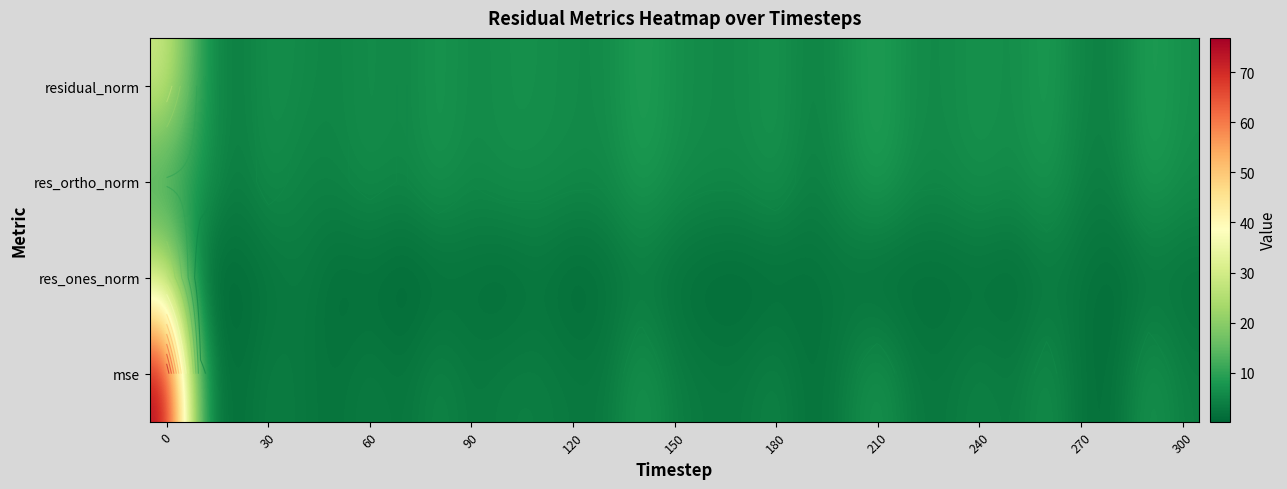

Count the number of data series in this chart.

4